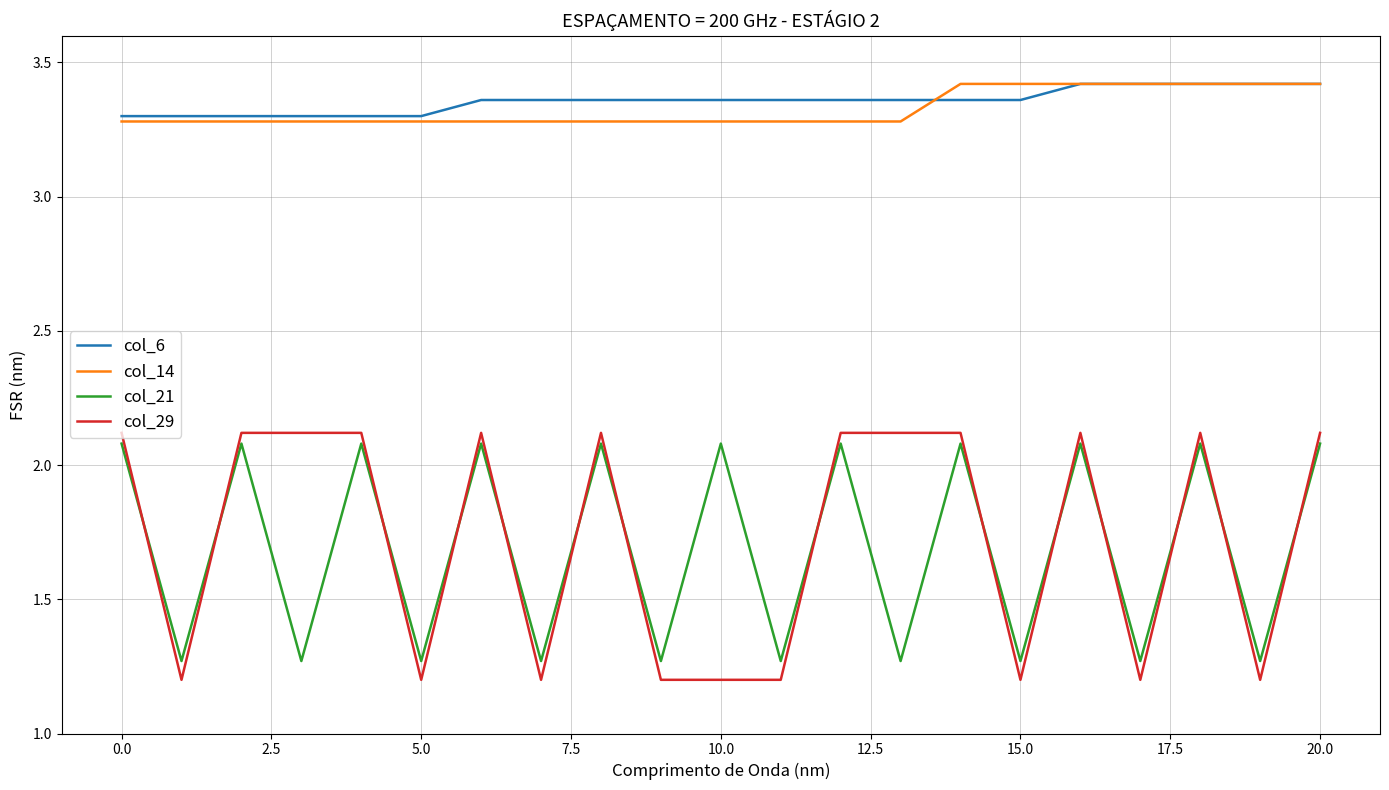

What is the highest value of the col_21 series?

2.1